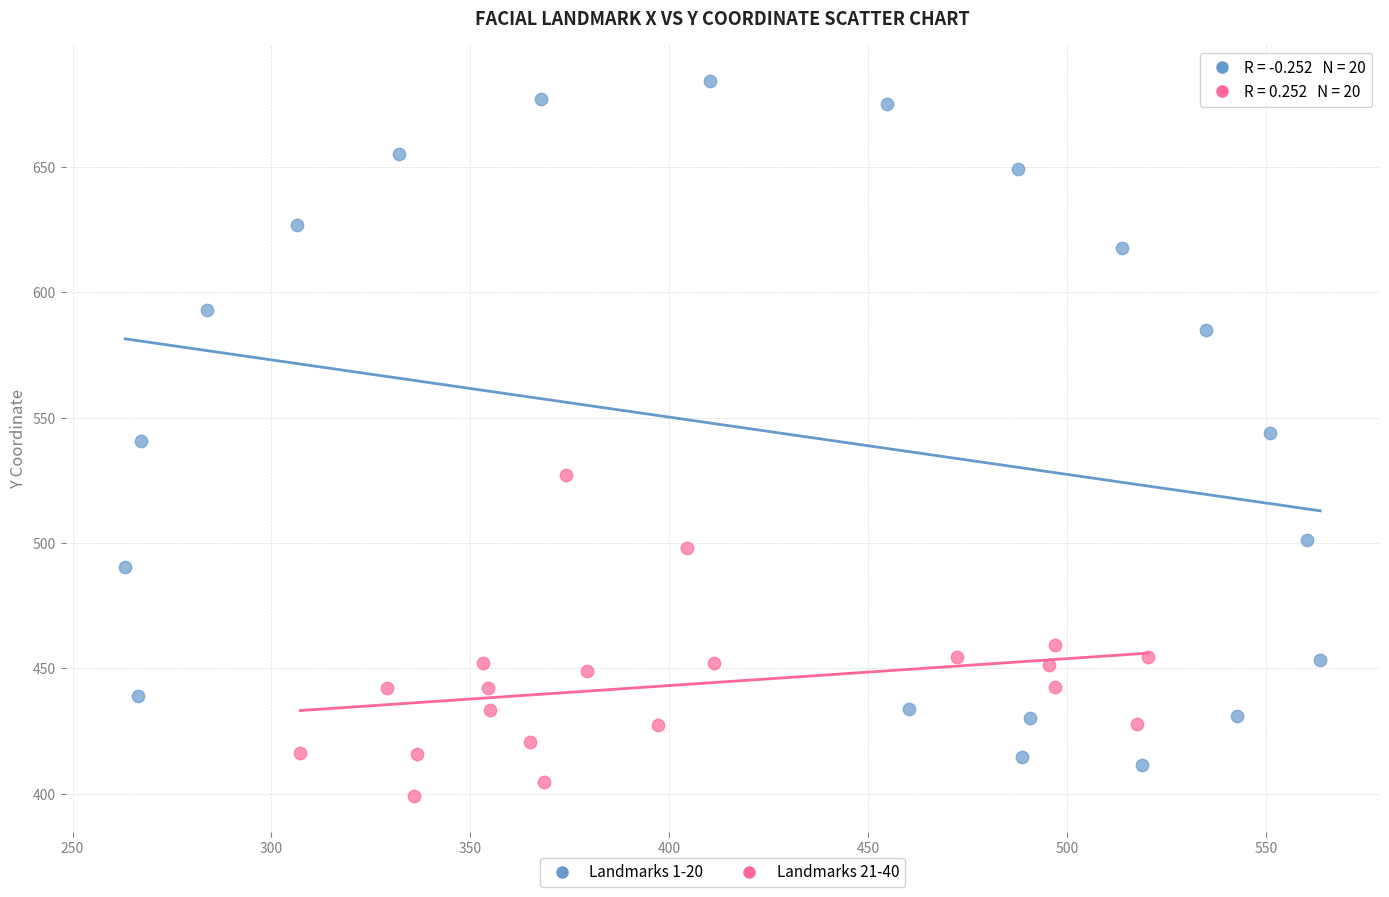

Which series reaches the maximum Y coordinate?

Landmarks 1-20